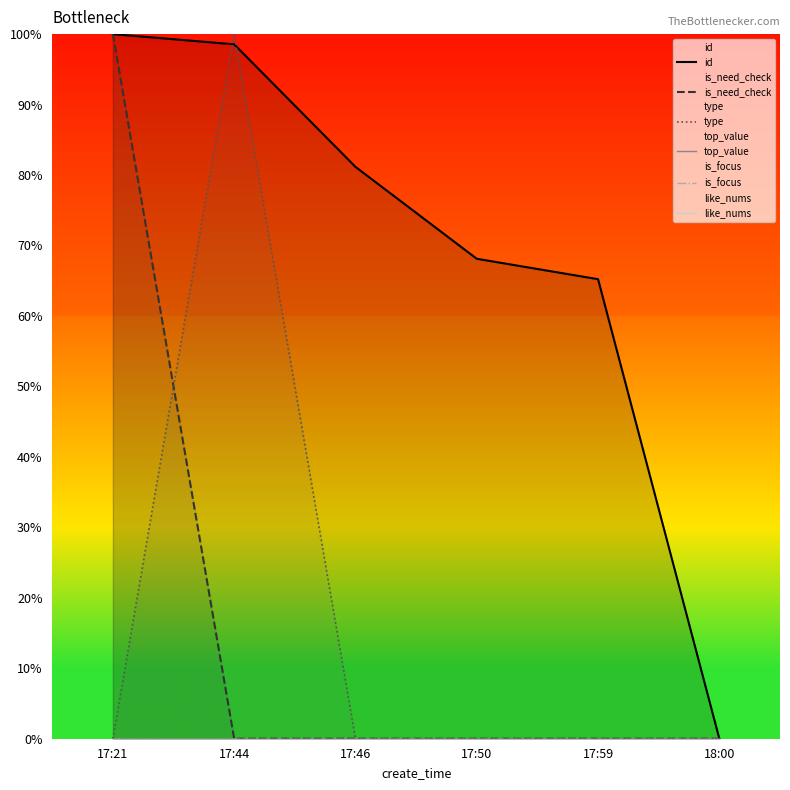

How many data points does each series have?

6